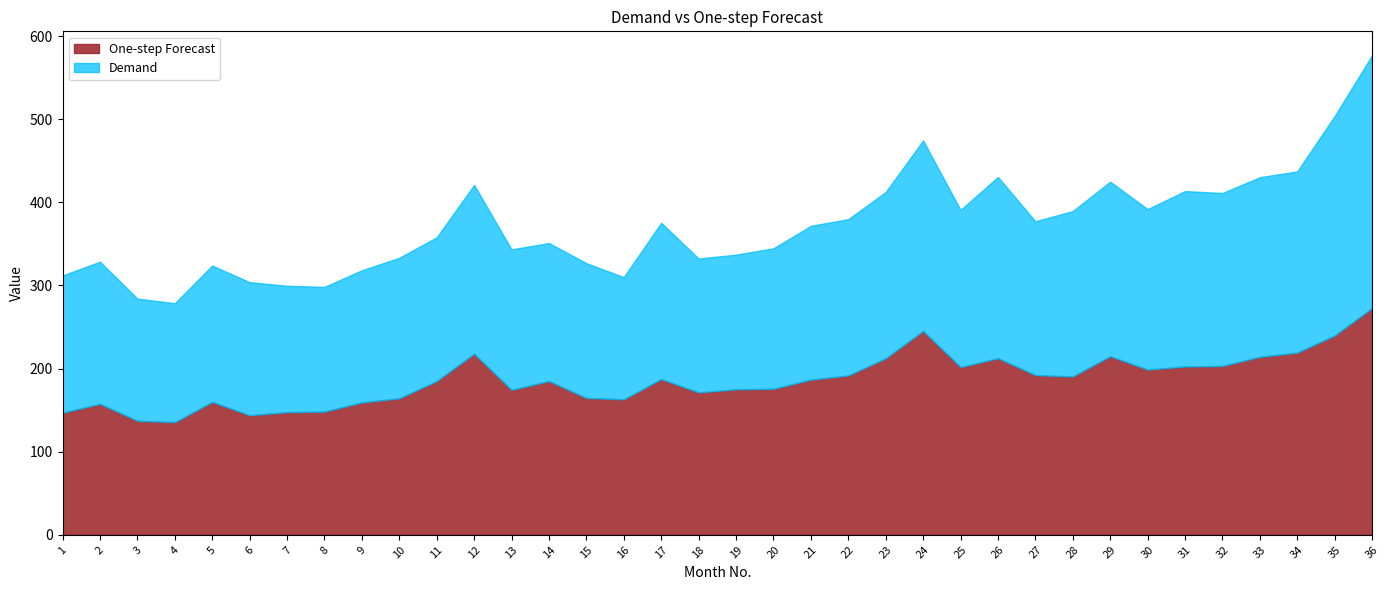

Rank the series at 14 from highest to lowest value.

One-step Forecast, Demand